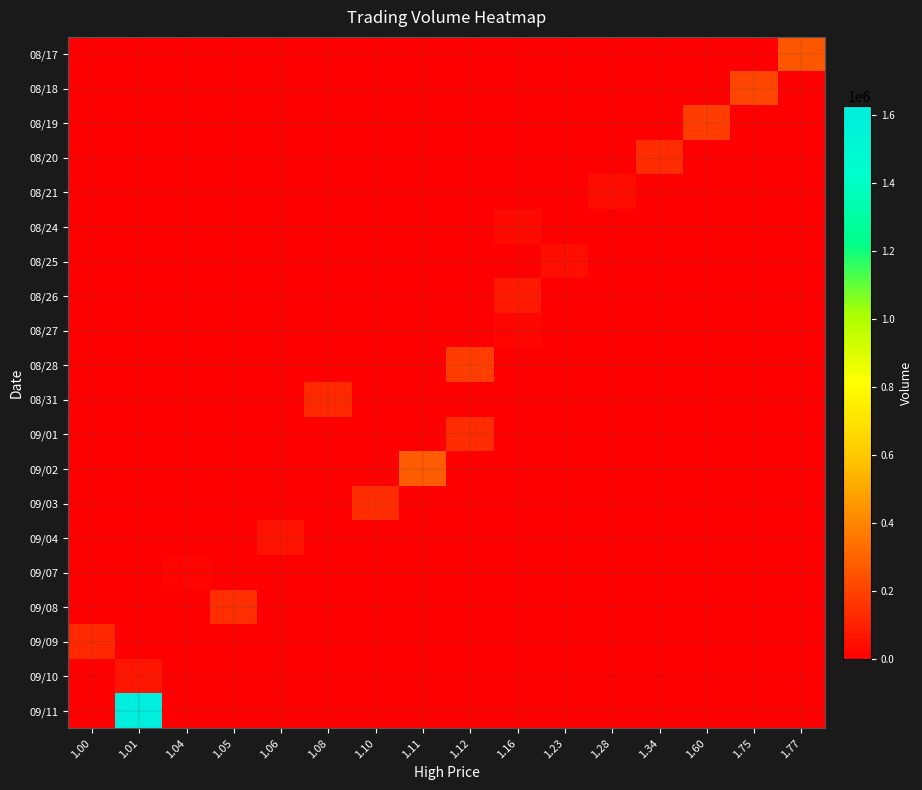

At which category does the chart reach its peak across all series?

1.01